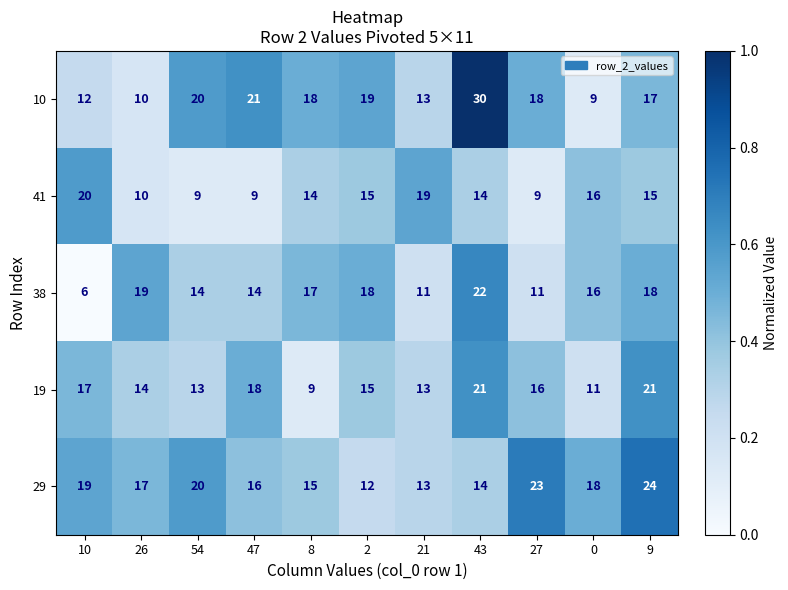

At which category is the sum across all series the highest?

43